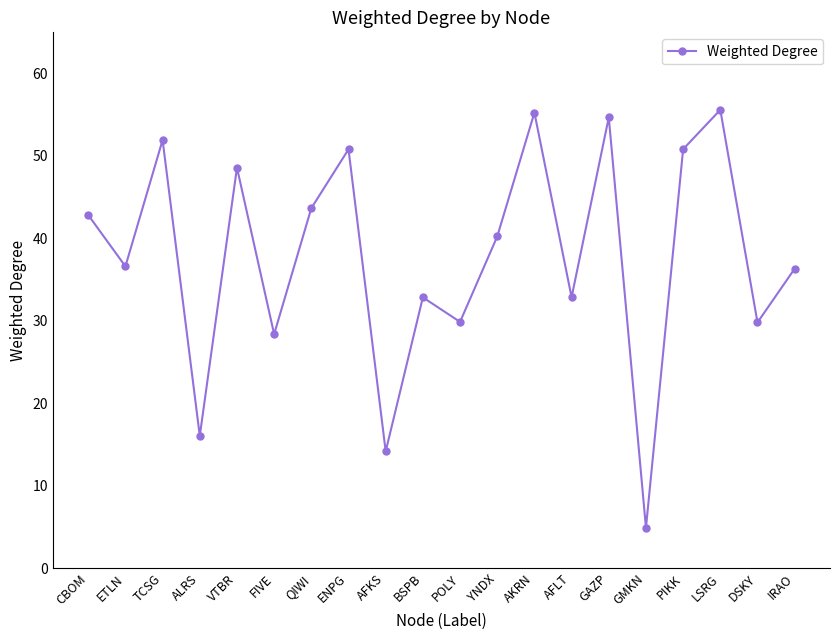

What is the maximum value shown in the chart?

55.6